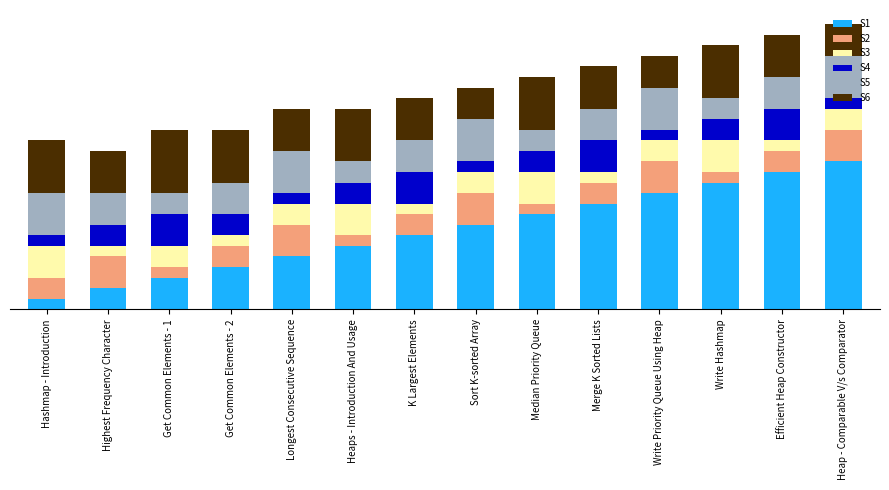

What are all the series names shown in the legend?

S1, S2, S3, S4, S5, S6